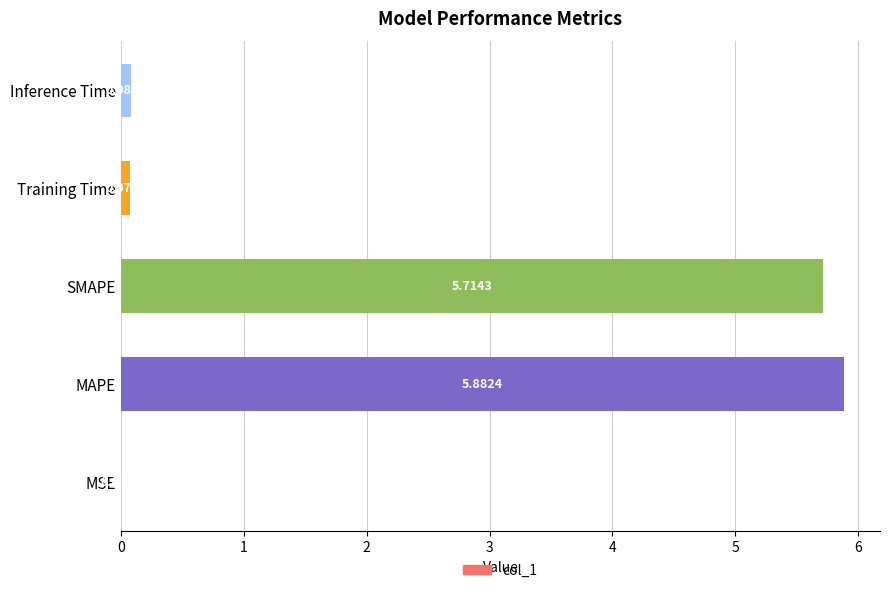

Which has a higher value, Training Time or Inference Time?

Inference Time